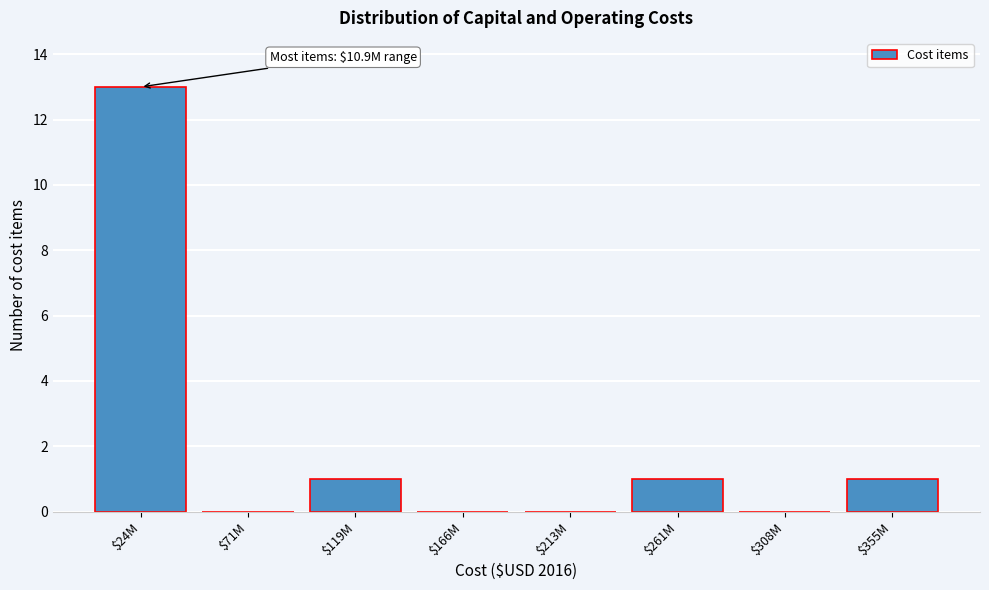

The chart shows a value of 0 at $71M. True or false?

True